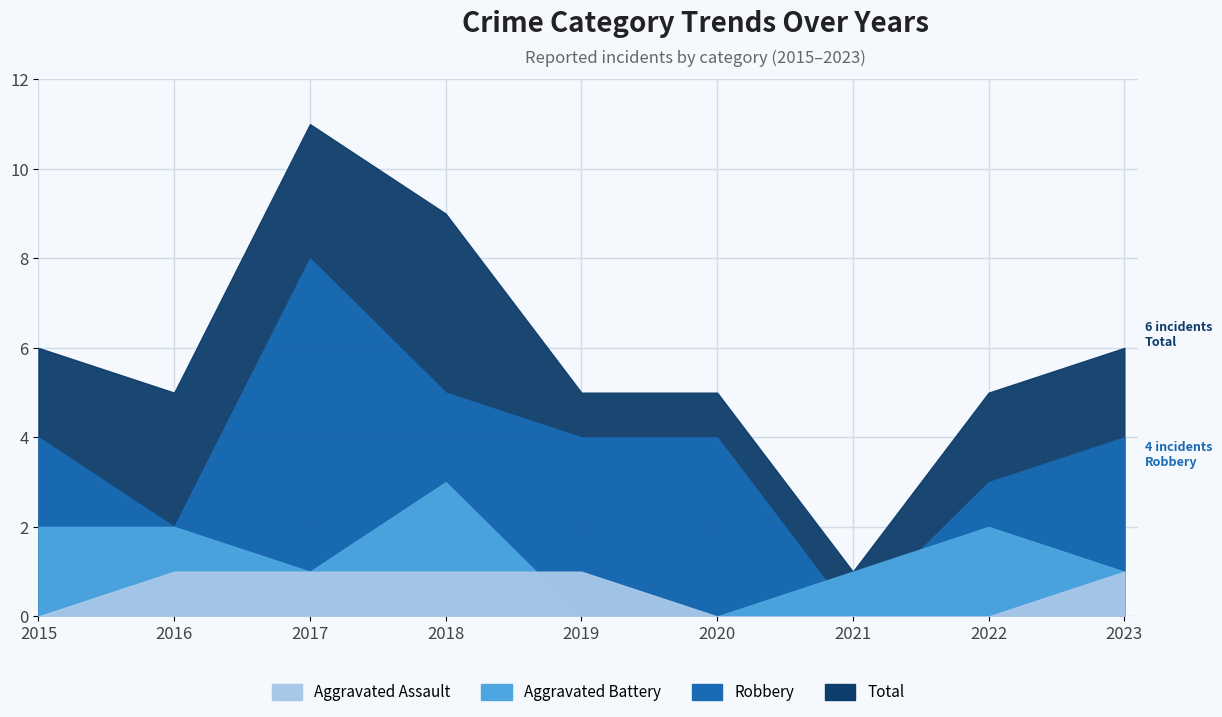

Reading left to right, list all the values displayed in this chart.

Aggravated Assault: 2015=0	2016=1	2017=1	2018=1	2019=1	2020=0	2021=0	2022=0	2023=1
Aggravated Battery: 2015=2	2016=2	2017=1	2018=3	2019=0	2020=0	2021=1	2022=2	2023=1
Robbery: 2015=4	2016=2	2017=8	2018=5	2019=4	2020=4	2021=0	2022=3	2023=4
Total: 2015=6	2016=5	2017=11	2018=9	2019=5	2020=5	2021=1	2022=5	2023=6